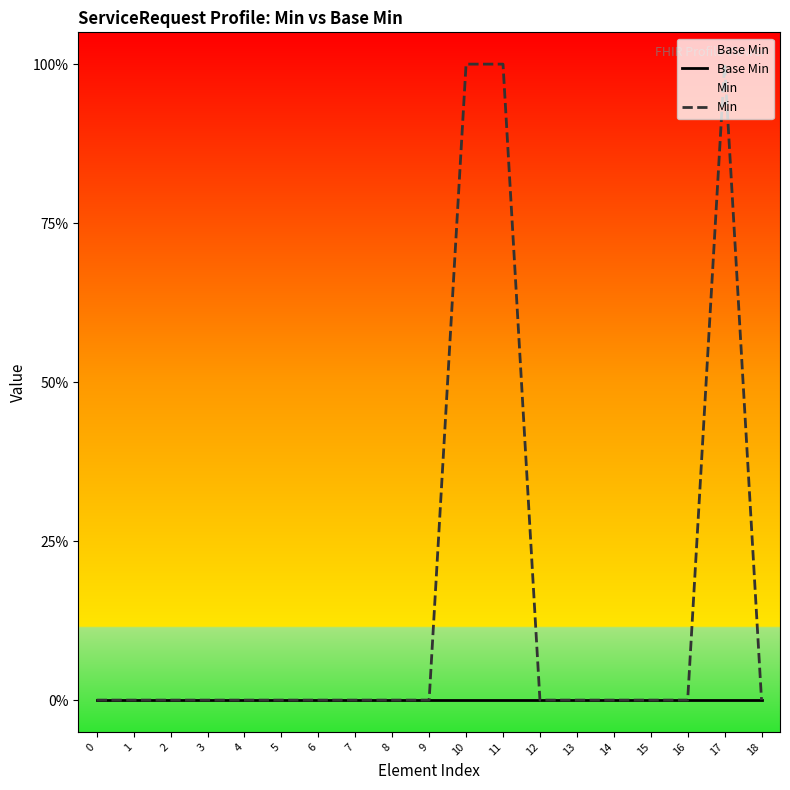

Rank the categories by Min value from highest to lowest.

10, 11, 17, 0, 1, 2, 3, 4, 5, 6, 7, 8, 9, 12, 13, 14, 15, 16, 18